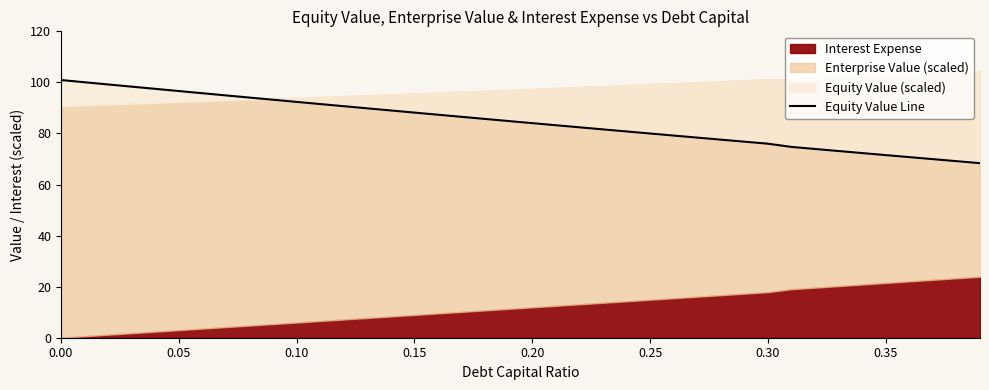

How many values are below 84?

19